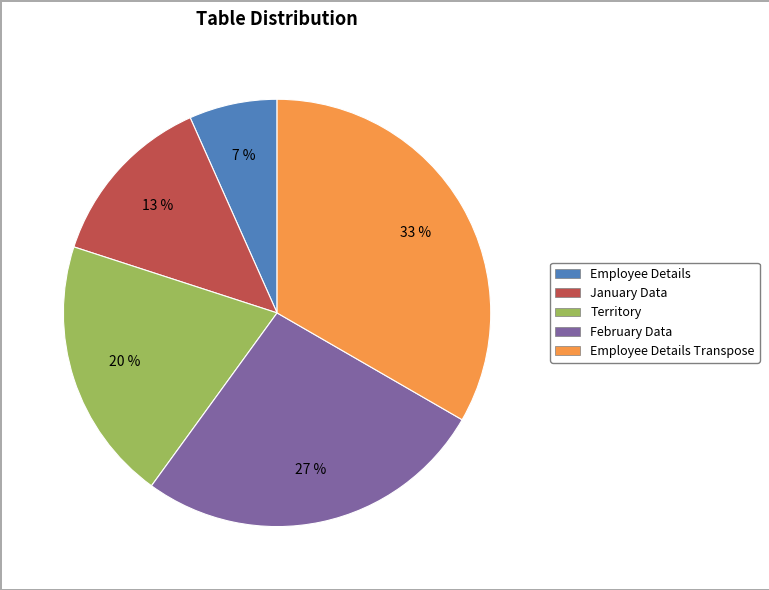

Is there a majority slice in this chart?

No